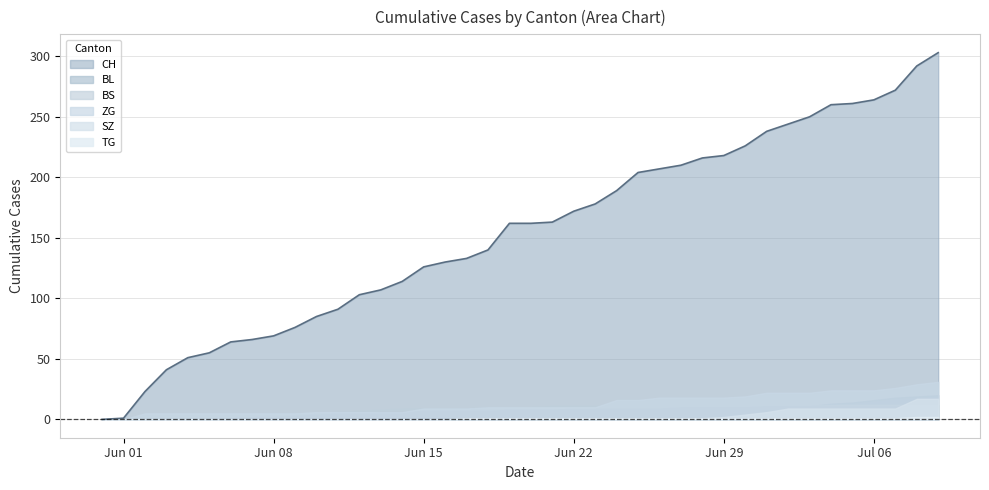

At which category does the chart reach its minimum across all series?

2020-05-31